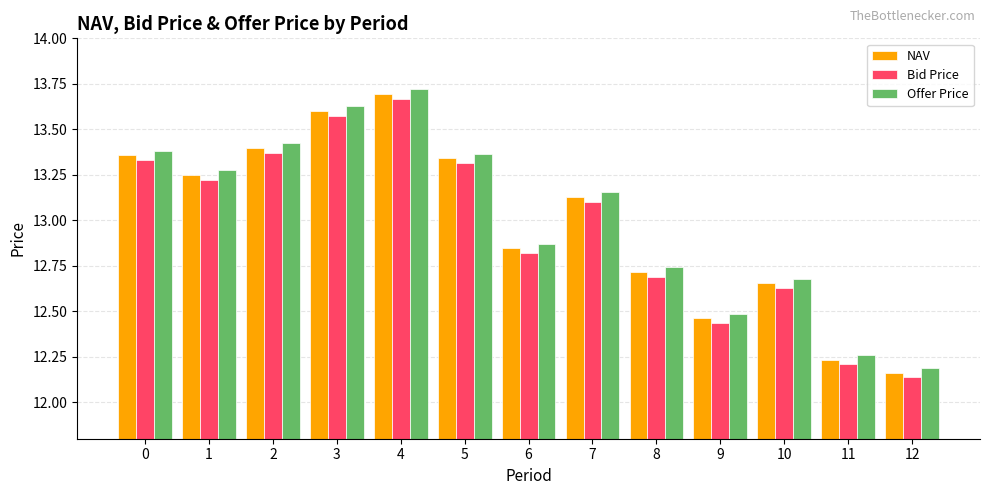

What is the total value across all series at 3?

40.8